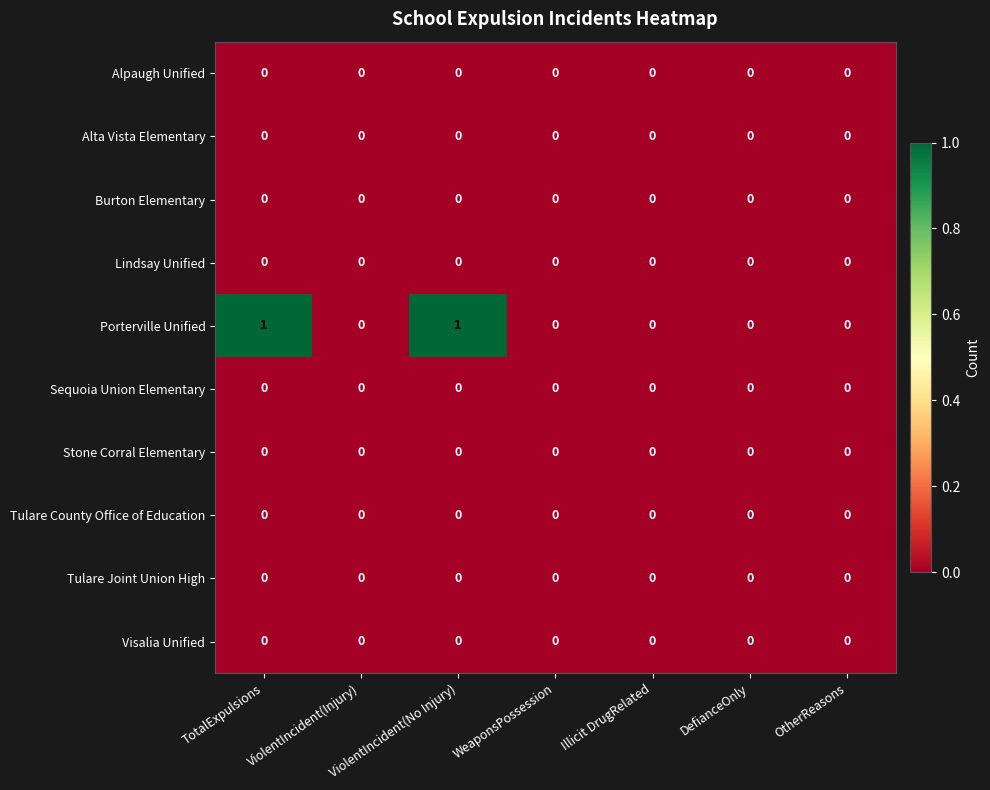

What is the total value across all series at ViolentIncident(No Injury)?

1